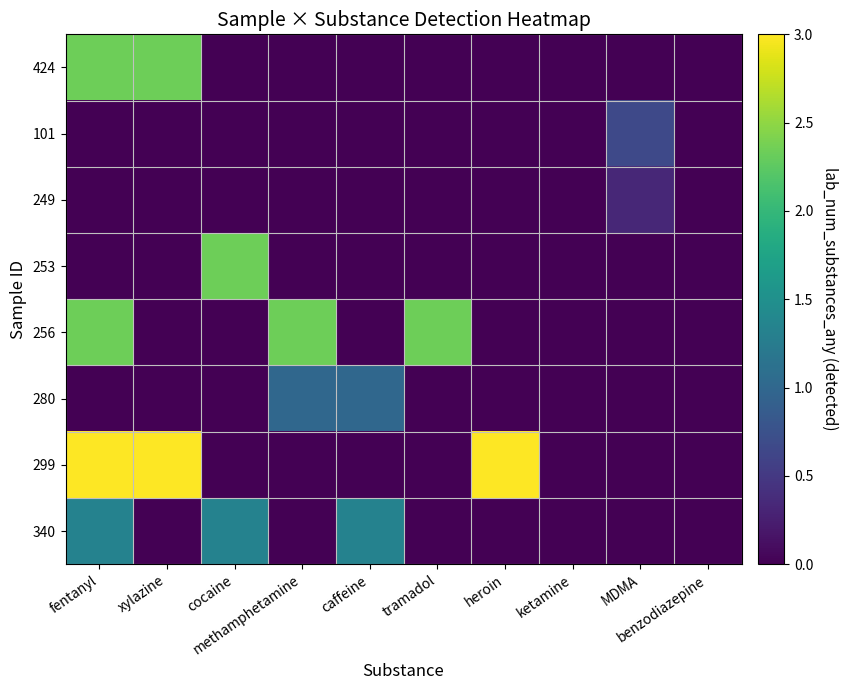

What is the spread (max minus min) of values at fentanyl?

3.0